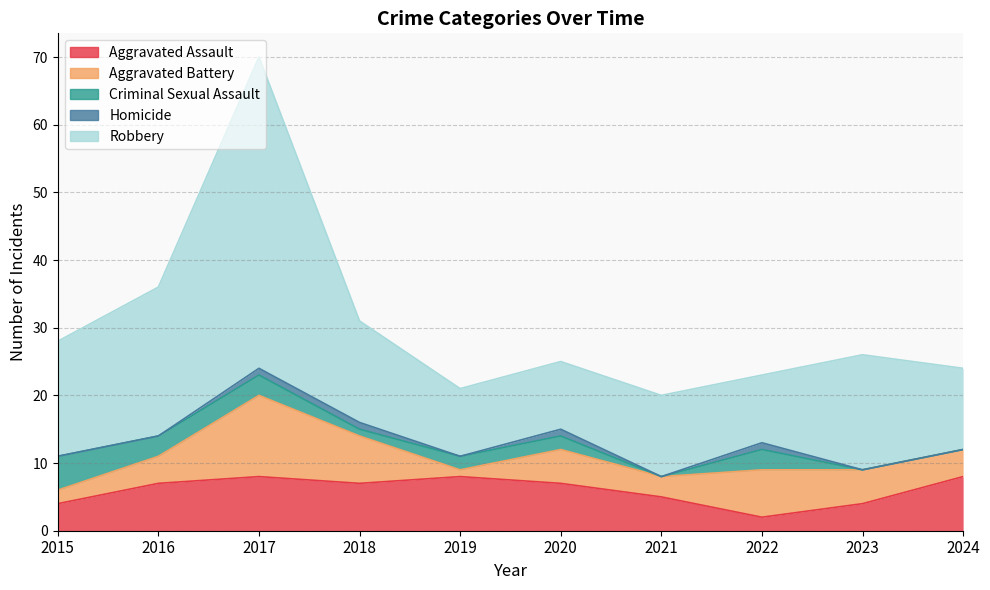

Reading left to right, extract all data points from this chart.

Aggravated Assault: 4	7	8	7	8	7	5	2	4	8
Aggravated Battery: 2	4	12	7	1	5	3	7	5	4
Criminal Sexual Assault: 5	3	3	1	2	2	0	3	0	0
Homicide: 0	0	1	1	0	1	0	1	0	0
Robbery: 17	22	46	15	10	10	12	10	17	12